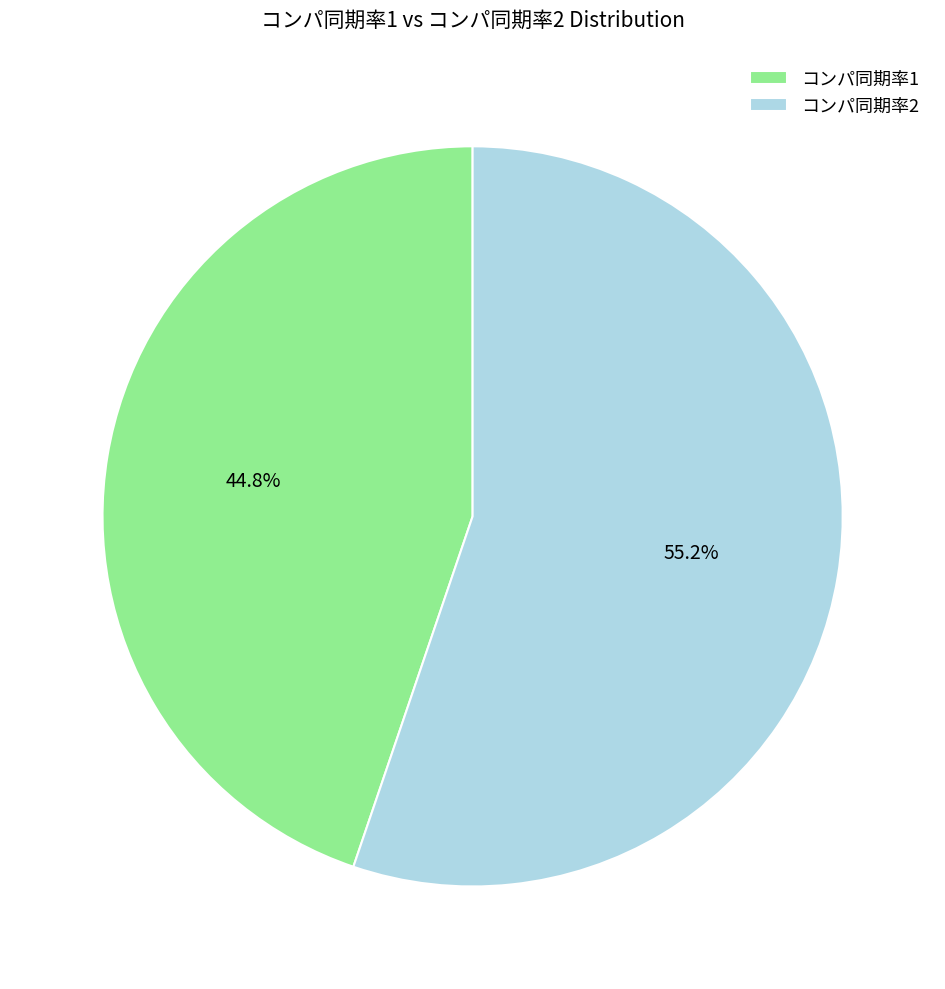

How many slices are in this pie chart?

2